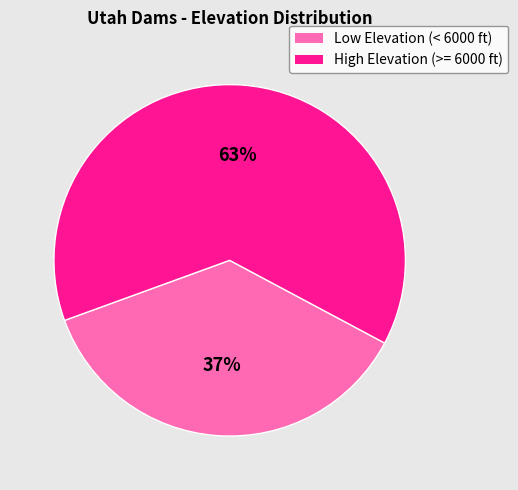

To the nearest percent, what is the average slice percentage?

50%